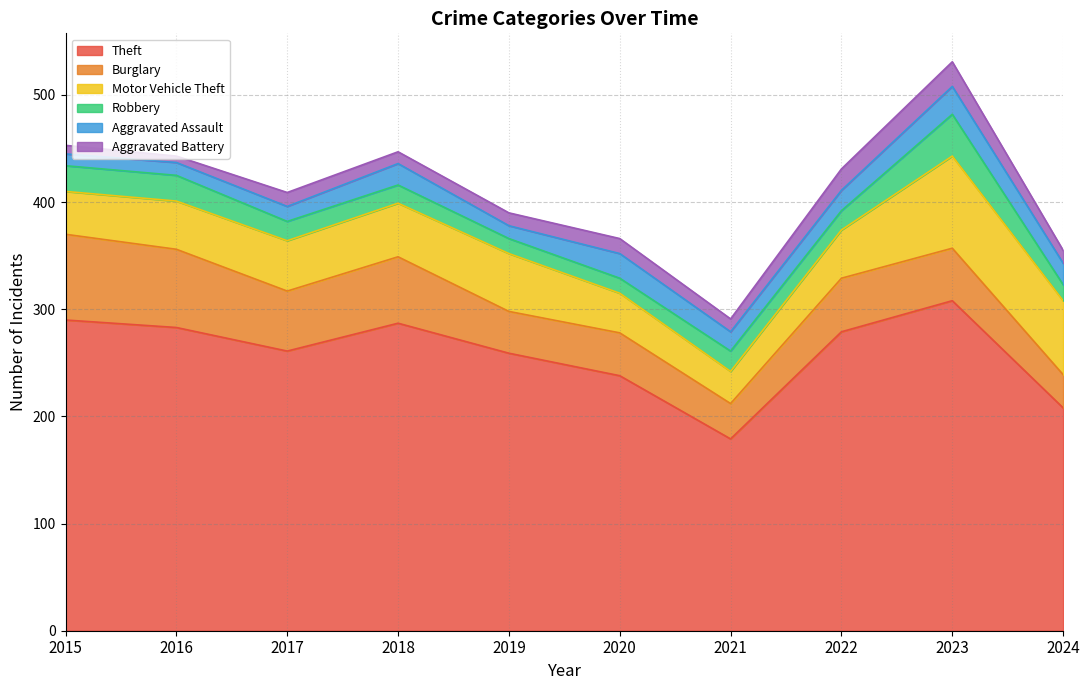

Reading left to right, list all the values displayed in this chart.

Theft: 2015=290	2016=283	2017=261	2018=287	2019=259	2020=238	2021=179	2022=279	2023=308	2024=208
Burglary: 2015=80	2016=73	2017=56	2018=62	2019=39	2020=40	2021=33	2022=50	2023=49	2024=31
Motor Vehicle Theft: 2015=40	2016=45	2017=47	2018=50	2019=54	2020=37	2021=30	2022=45	2023=86	2024=69
Robbery: 2015=24	2016=24	2017=18	2018=17	2019=14	2020=14	2021=19	2022=18	2023=39	2024=15
Aggravated Assault: 2015=11	2016=12	2017=14	2018=20	2019=12	2020=23	2021=18	2022=19	2023=26	2024=20
Aggravated Battery: 2015=8	2016=6	2017=13	2018=11	2019=12	2020=14	2021=12	2022=20	2023=23	2024=12